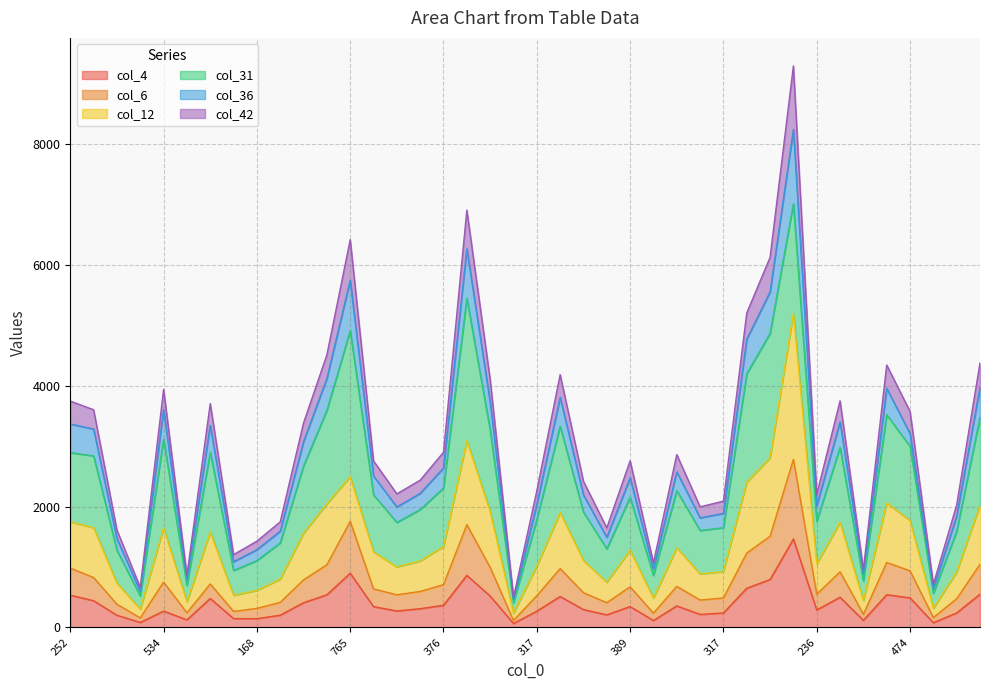

What is the spread (max minus min) of values at 469?

3799